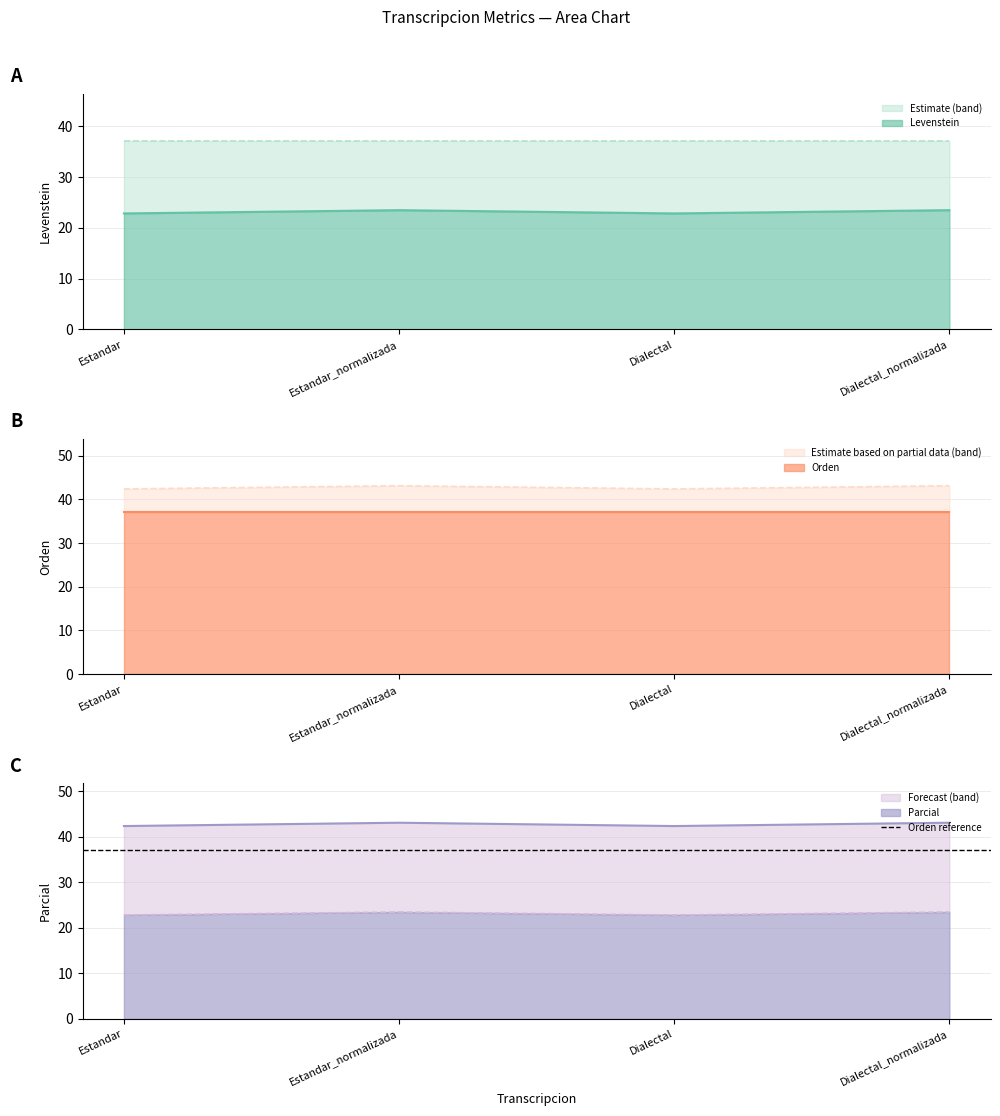

True or false: Parcial and Levenstein cross at least once.

False